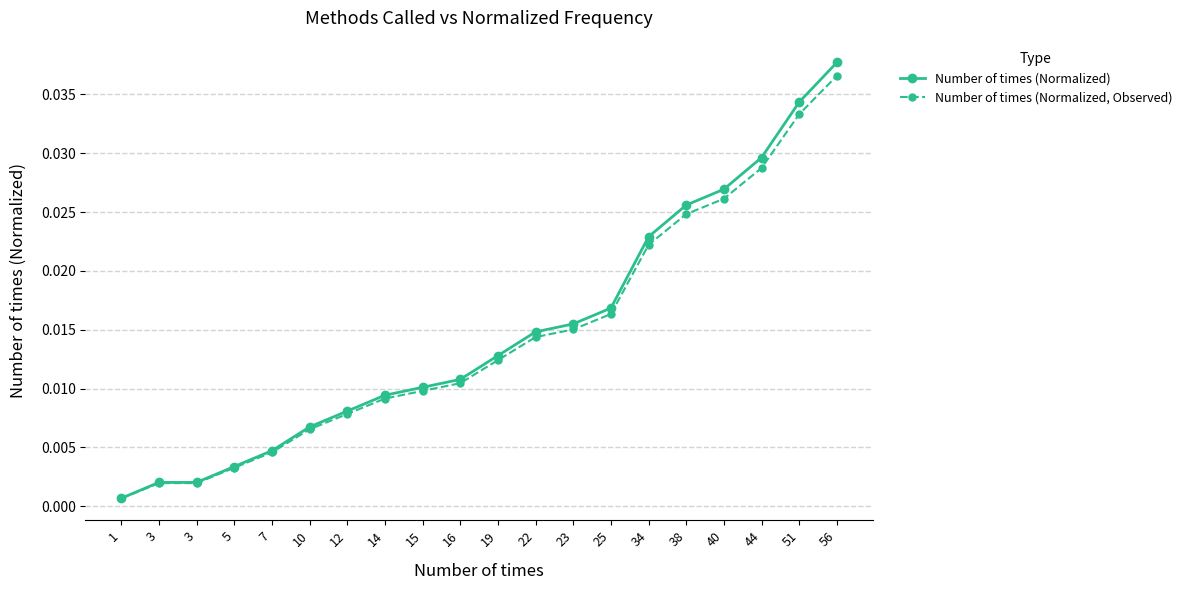

At which category is the sum across all series the highest?

56